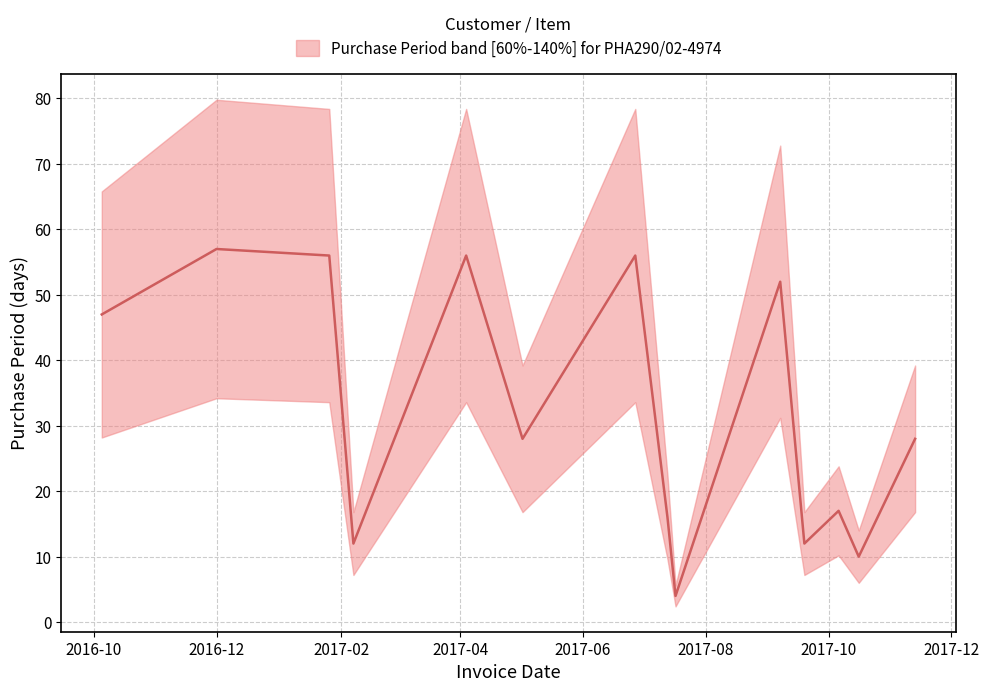

Approximately how many times larger is the value at 2017-10-16 compared to 2016-10-05?

0.2